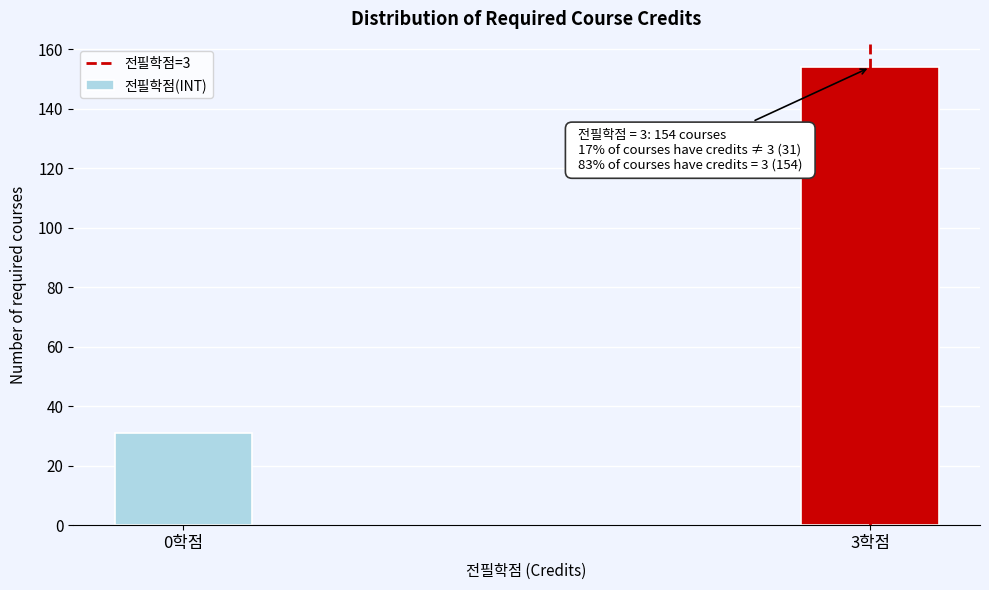

Reading left to right, transcribe all the data shown in this chart.

31	154